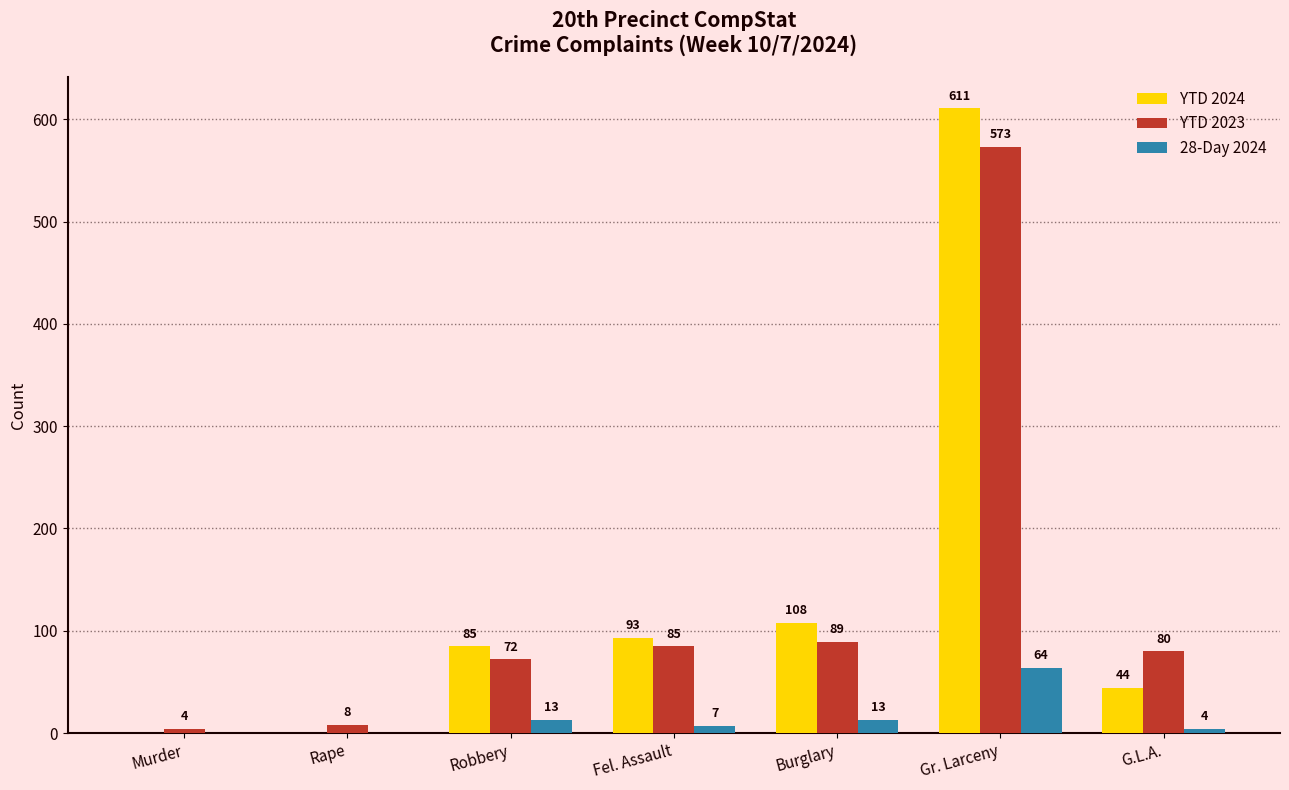

What is the difference between the 28-Day 2024 values at Fel. Assault and Gr. Larceny?

57